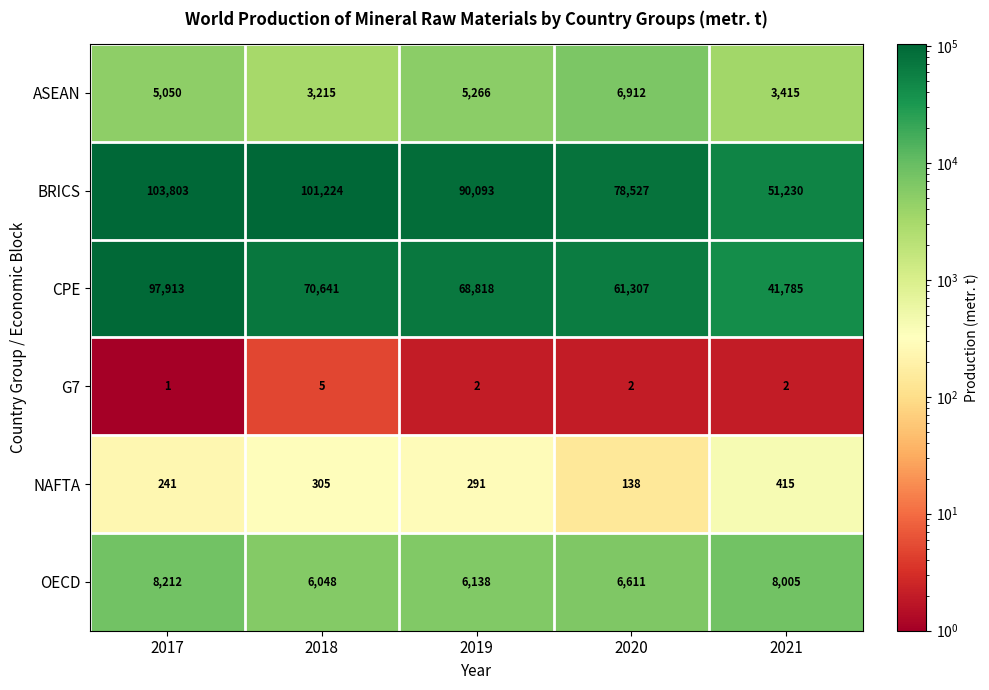

Rank the series at 2018 from highest to lowest value.

BRICS, CPE, OECD, ASEAN, NAFTA, G7